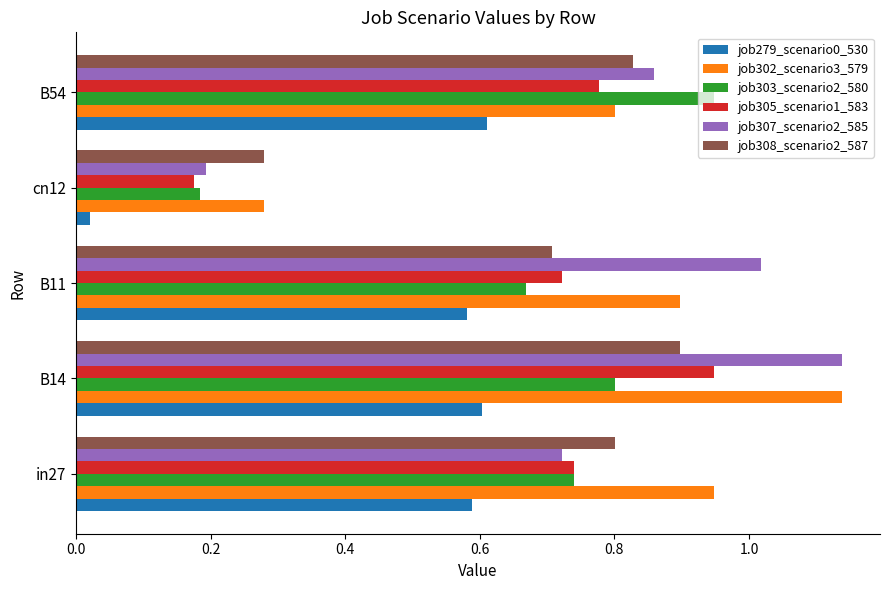

Which series has the widest spread of values?

job307_scenario2_585